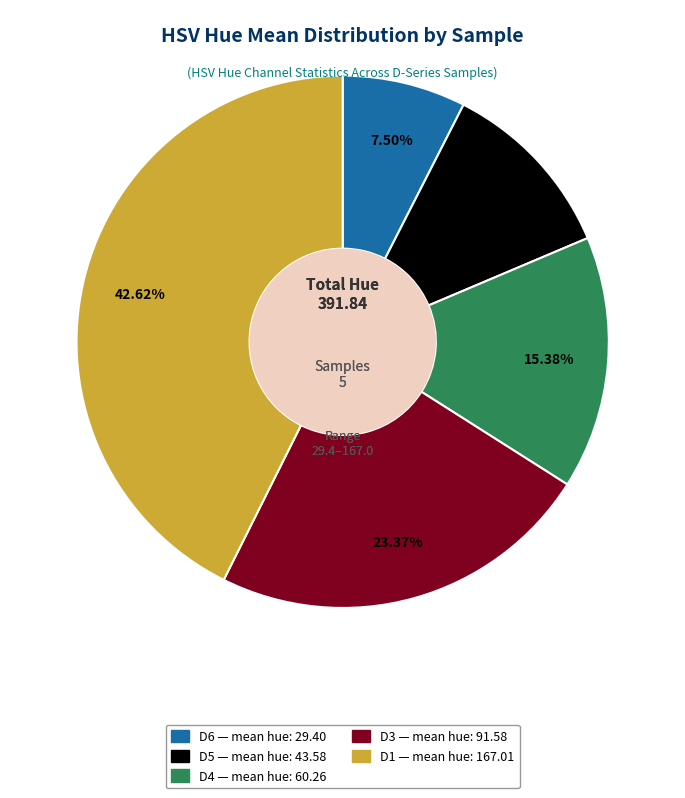

Does D1 account for over 50% of the chart?

No